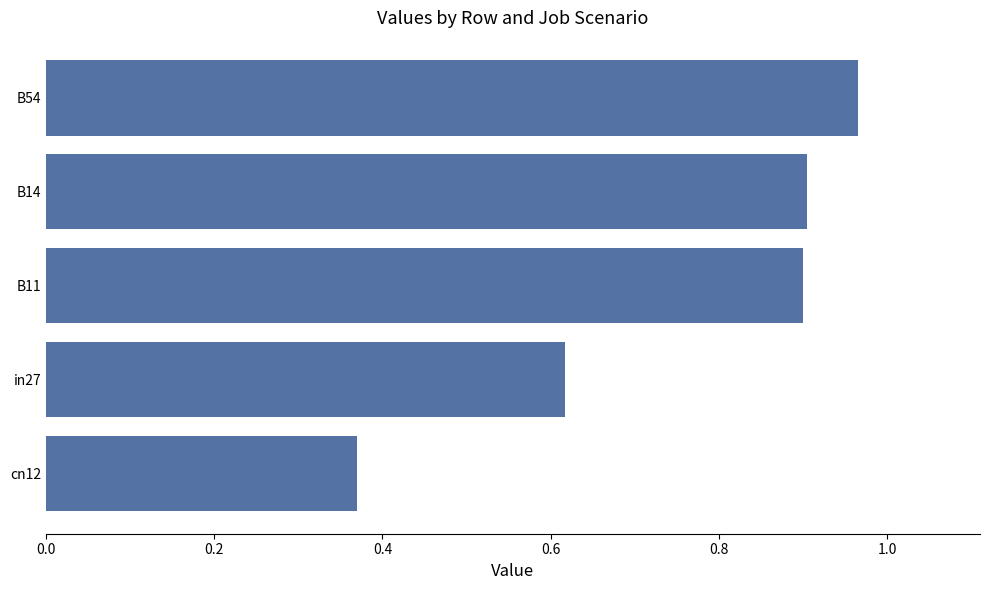

What is the sum of all values?

3.8